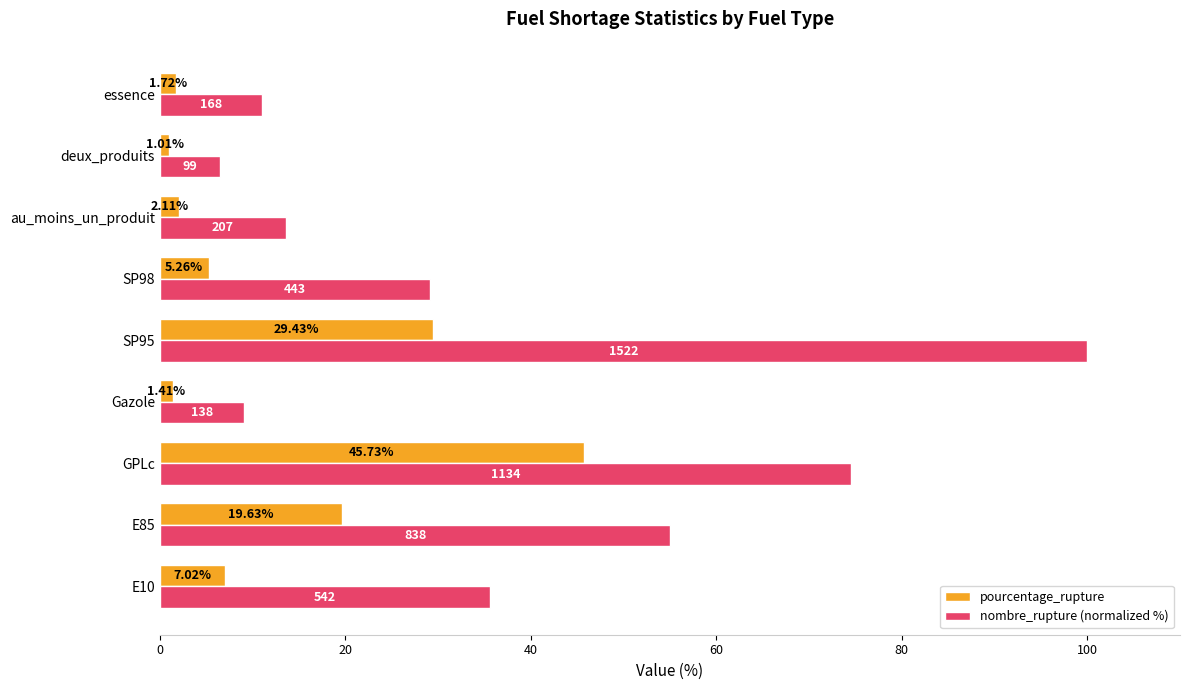

Between E85 and SP98, which series saw the biggest shift?

nombre_rupture (normalized %)